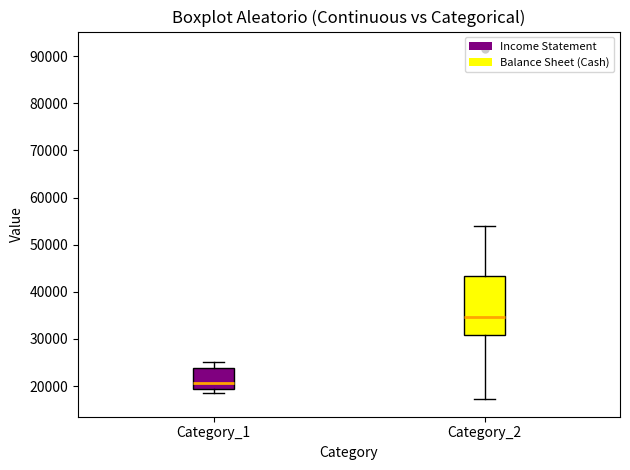

Reading left to right, read every box against the y-axis: the position of its median line, the range the box covers, and the ends of its whiskers. The values are not printed on the chart, so give them approximately, as read against the axis.

Category_1: median 21000, box 19000 to 24000, whiskers 19000 (just below the box's lower edge) to 25000
Category_2: median 35000, box 31000 to 43000, whiskers 17000 to 54000